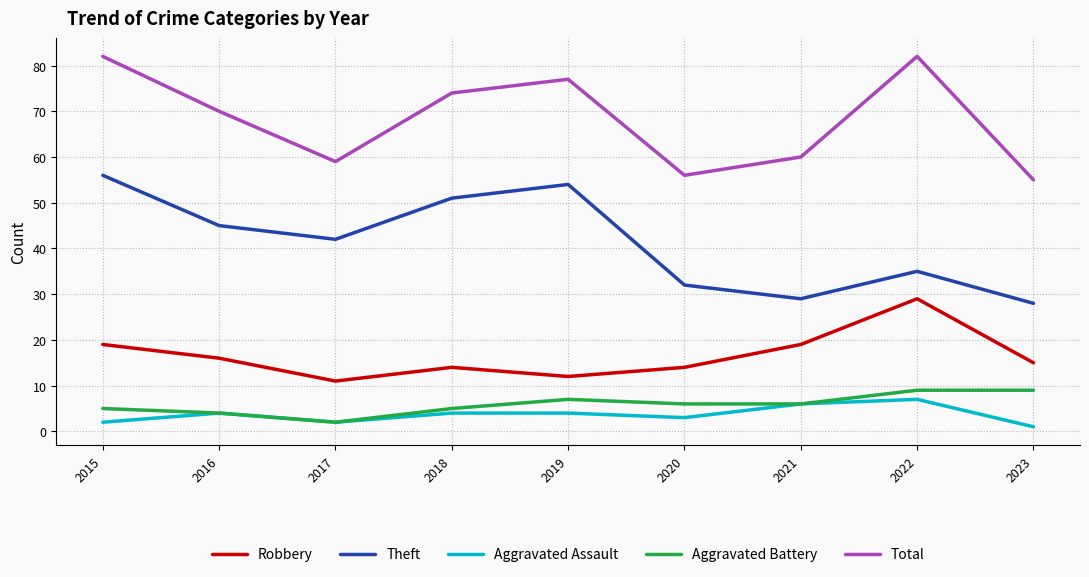

How many categories are shown in the chart?

9